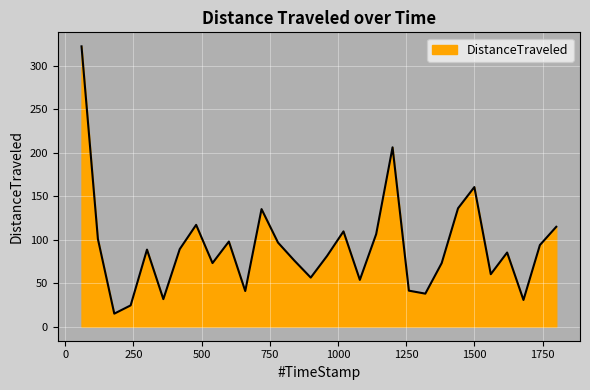

What is the greatest value displayed?

322.2